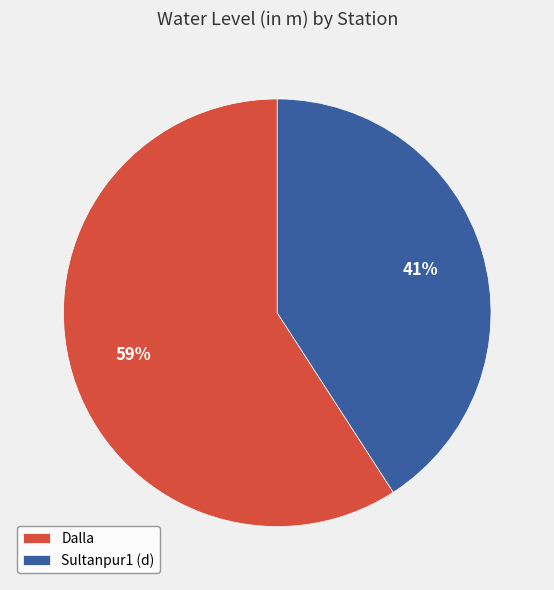

What is the smallest slice in the pie chart?

Sultanpur1 (d)